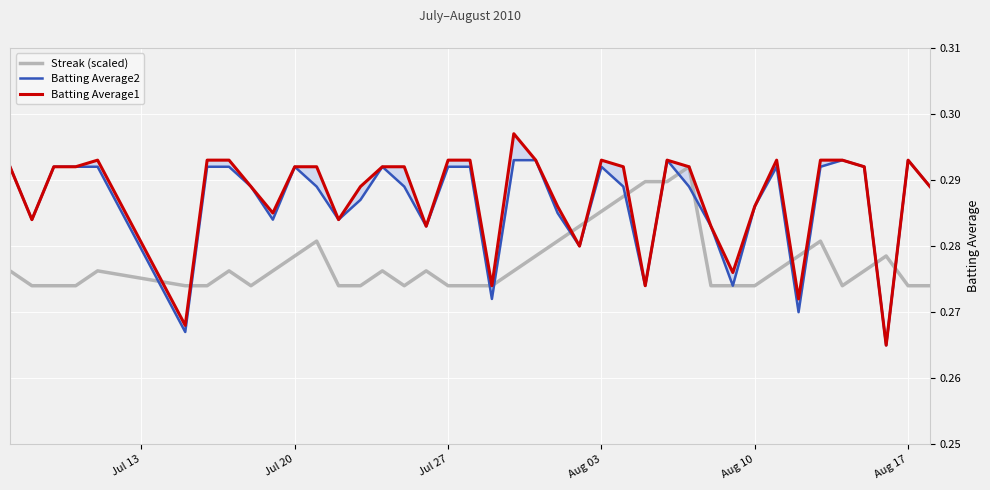

What are all the series names shown in the legend?

Streak (scaled), Batting Average2, Batting Average1